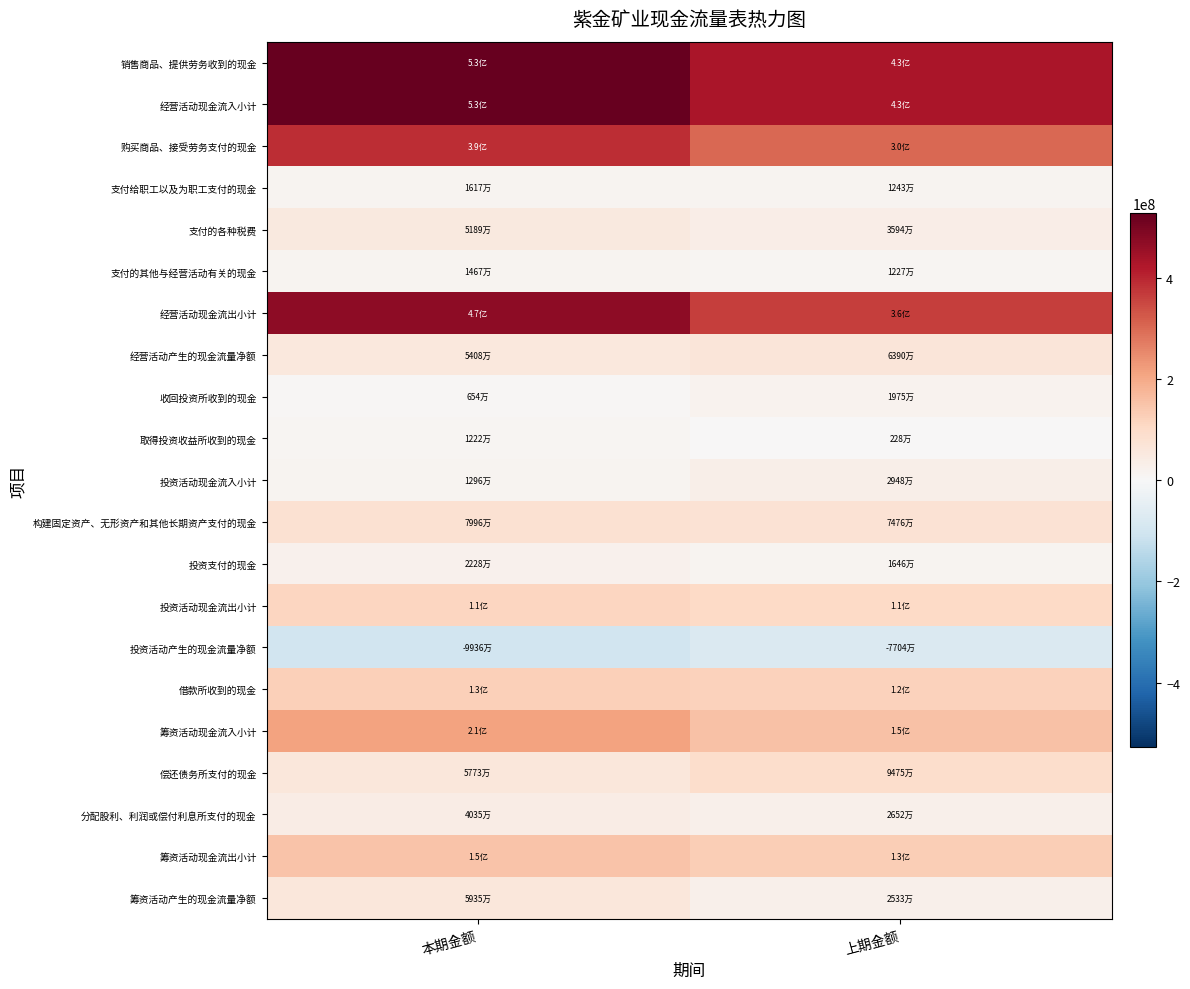

Which series has the largest range (max minus min)?

经营活动现金流出小计